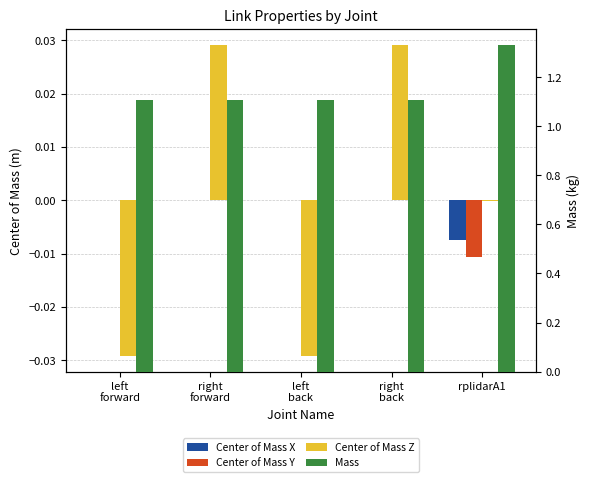

Are the bars grouped side by side (vs. stacked)?

Yes